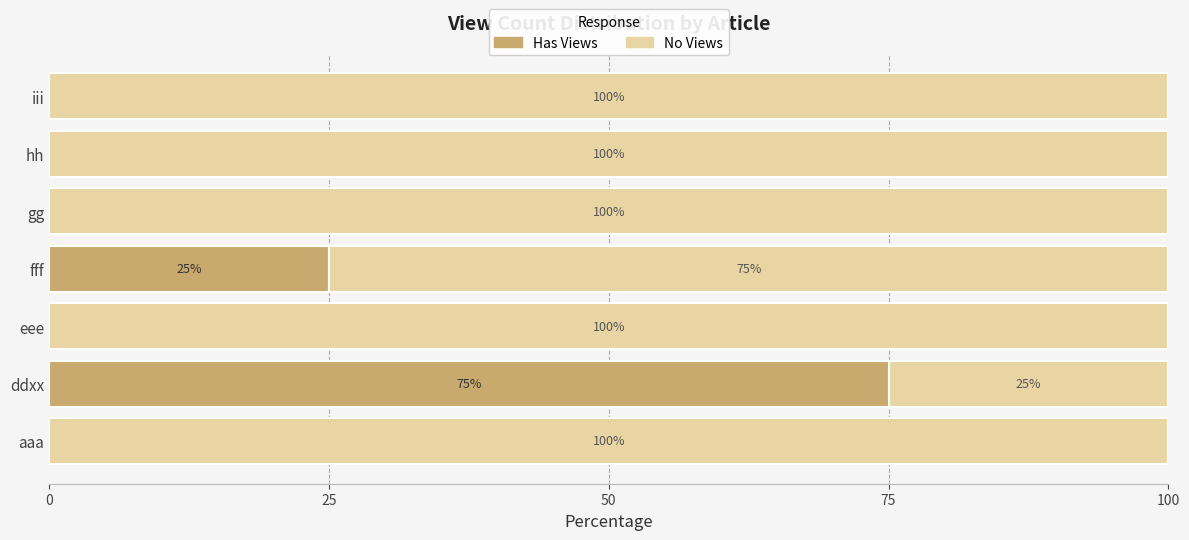

At which label does Has Views reach its peak?

ddxx